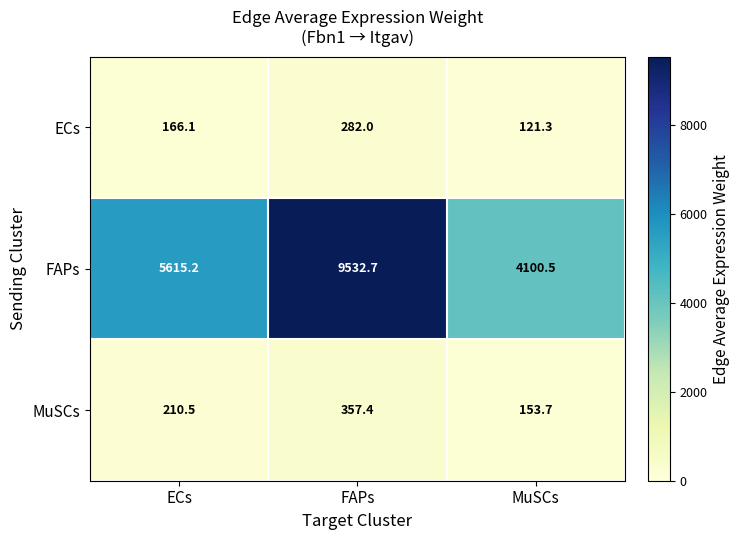

Rank the series at MuSCs from lowest to highest value.

ECs, MuSCs, FAPs